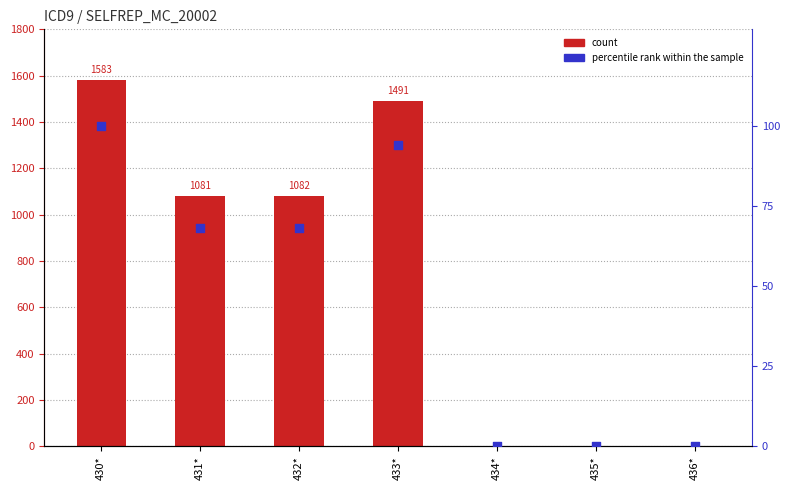

Which series has the largest total across all categories?

SELFREP_MC_20002